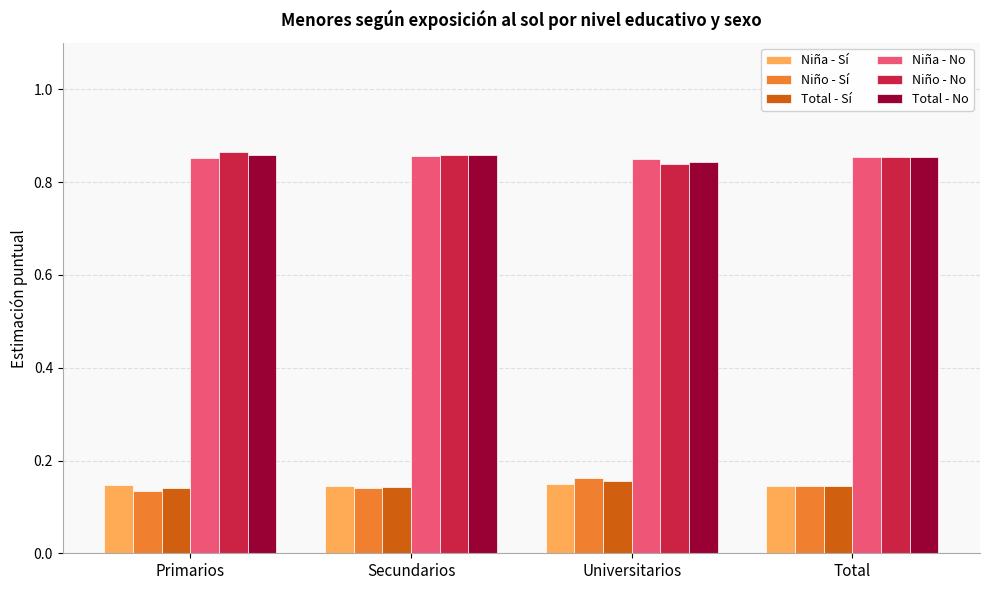

What position from the left is Universitarios?

3